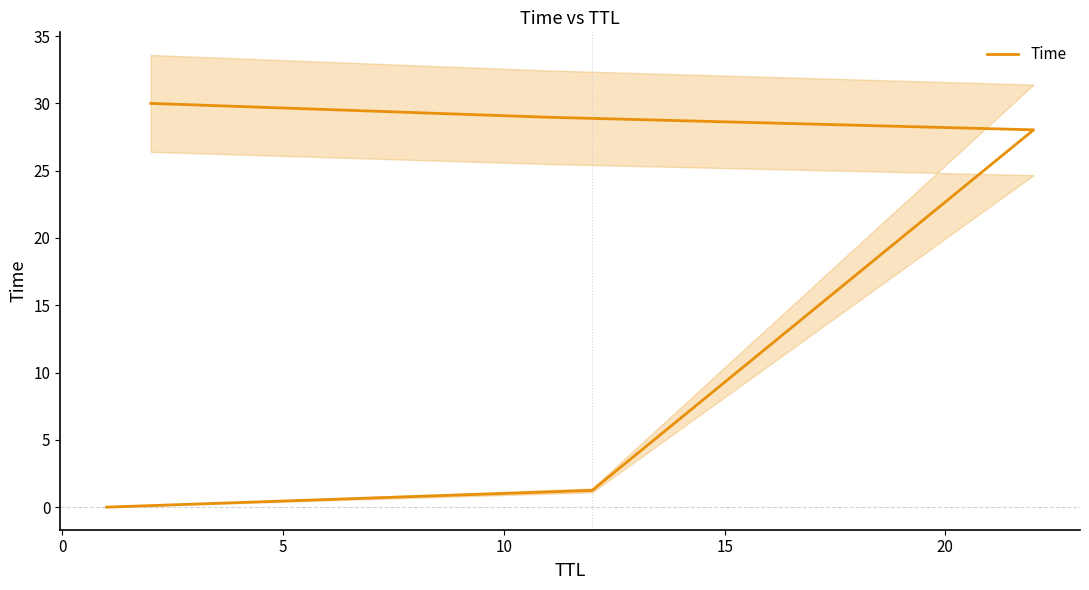

True or false: the data has more than 1 interior local peaks.

False